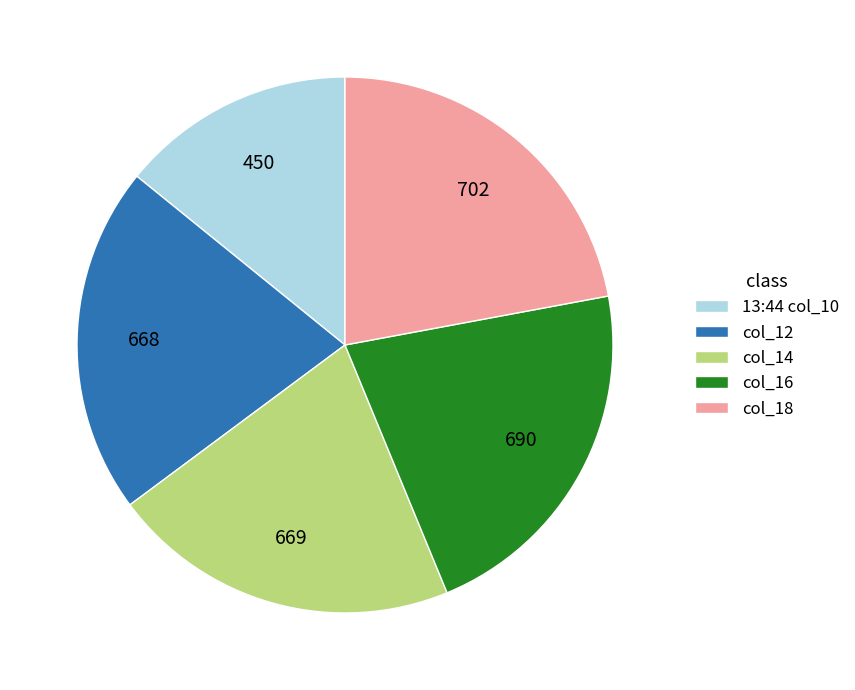

Combined, do col_12 and 13:44 col_10 account for over 50%?

No